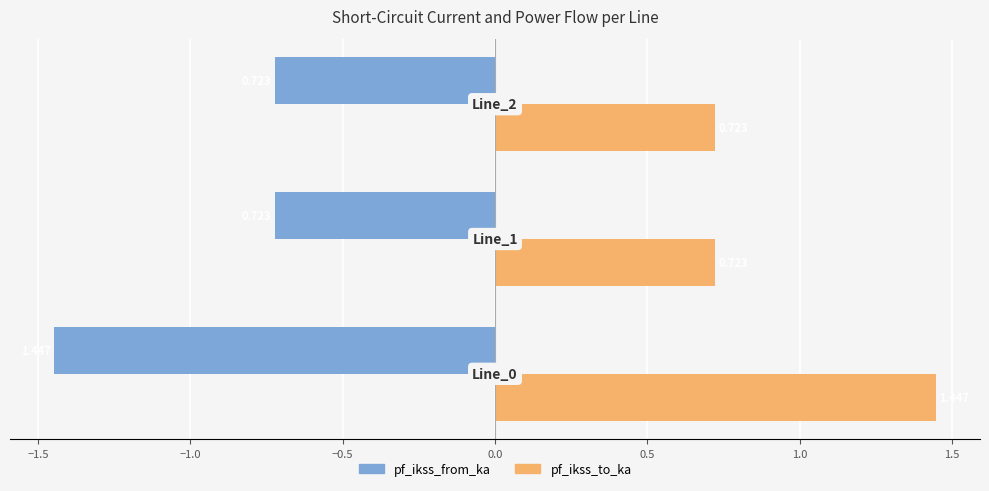

List the series in order of their peak value, highest first.

pf_ikss_to_ka, pf_ikss_from_ka